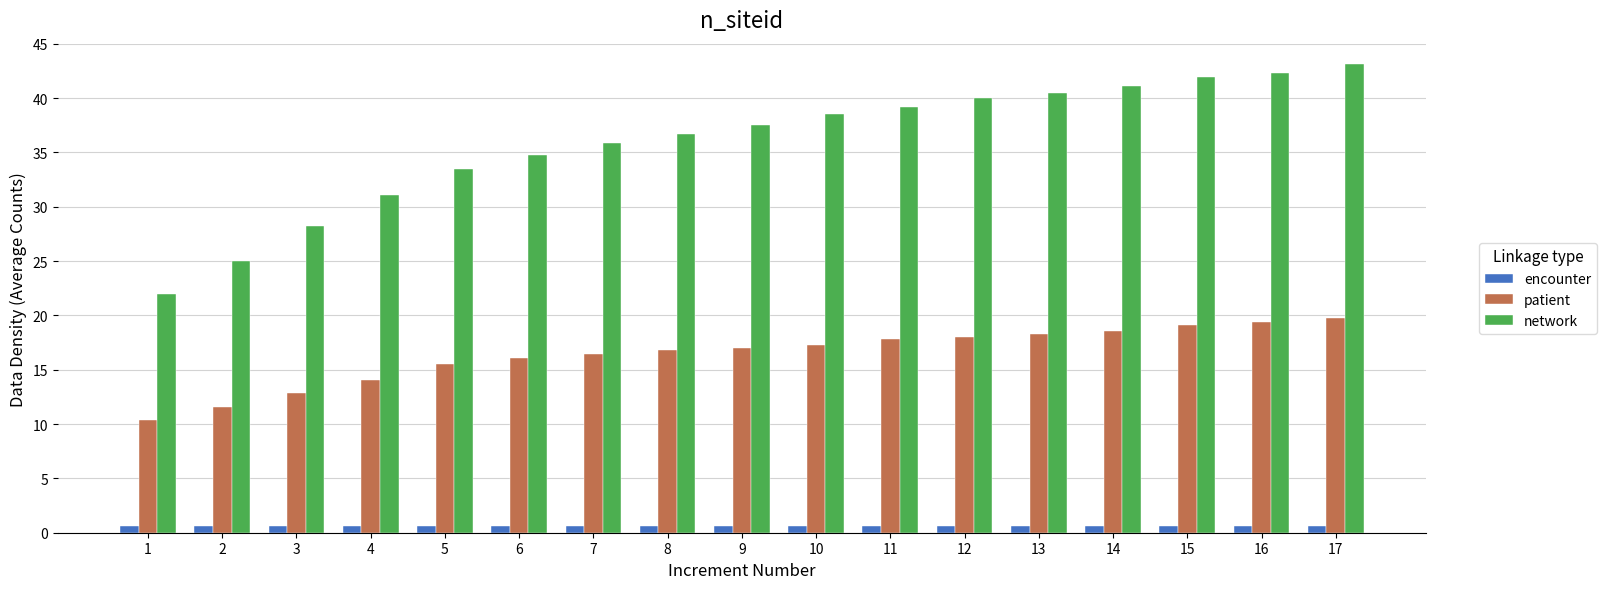

Which series has the largest total across all categories?

network